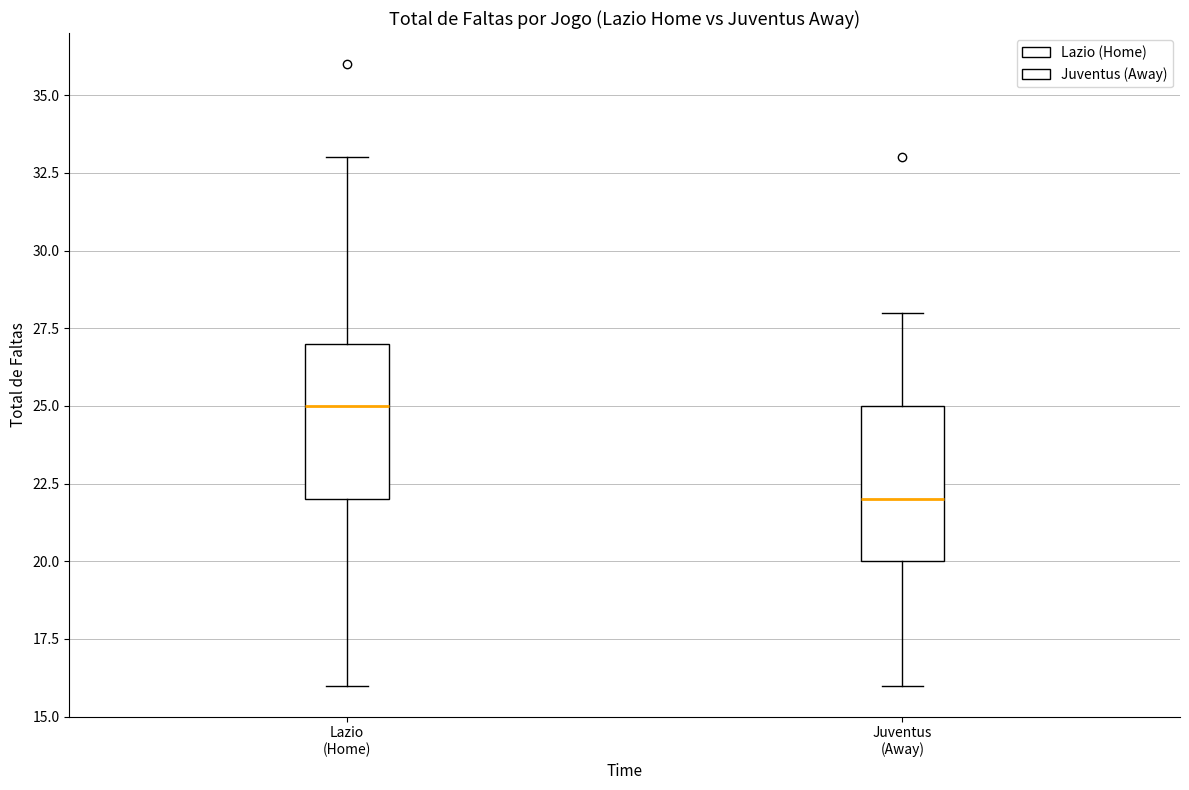

Reading left to right, transcribe this box plot: for each box, give where its median line is, the range the box spans, and where its two whiskers end, as read against the y-axis. The values are not printed on the chart, so give them approximately, as read against the axis.

Lazio (Home): median 25, box 22 to 27, whiskers 16 to 33
Juventus (Away): median 22, box 20 to 25, whiskers 16 to 28